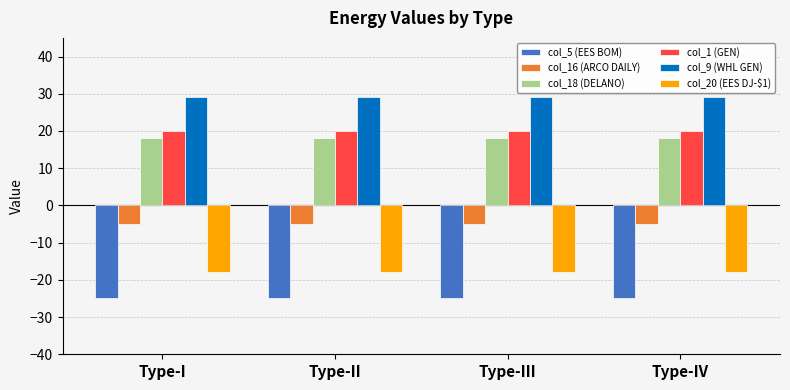

What is the lowest value of the col_16 (ARCO DAILY) series?

-5